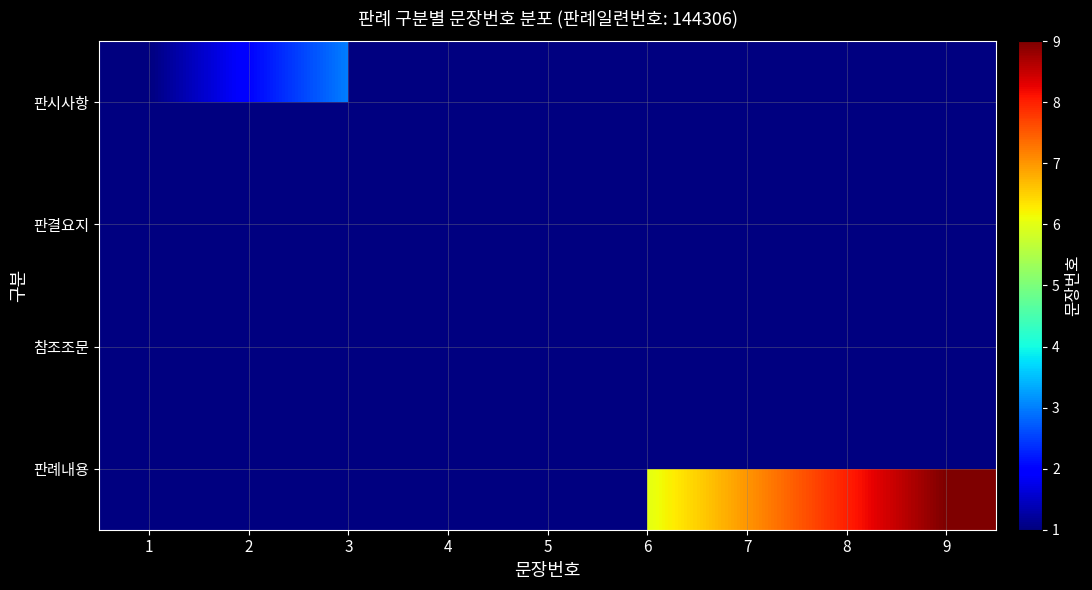

What is the greatest value displayed?

9.0